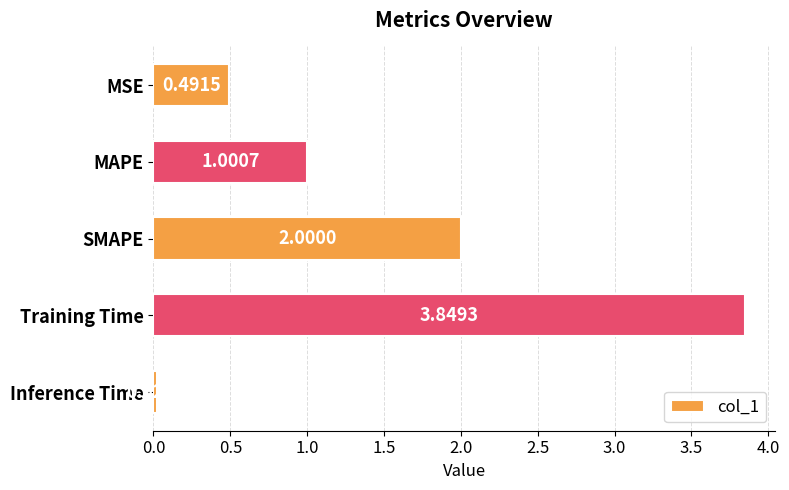

At which label is the value closest to 1?

MAPE